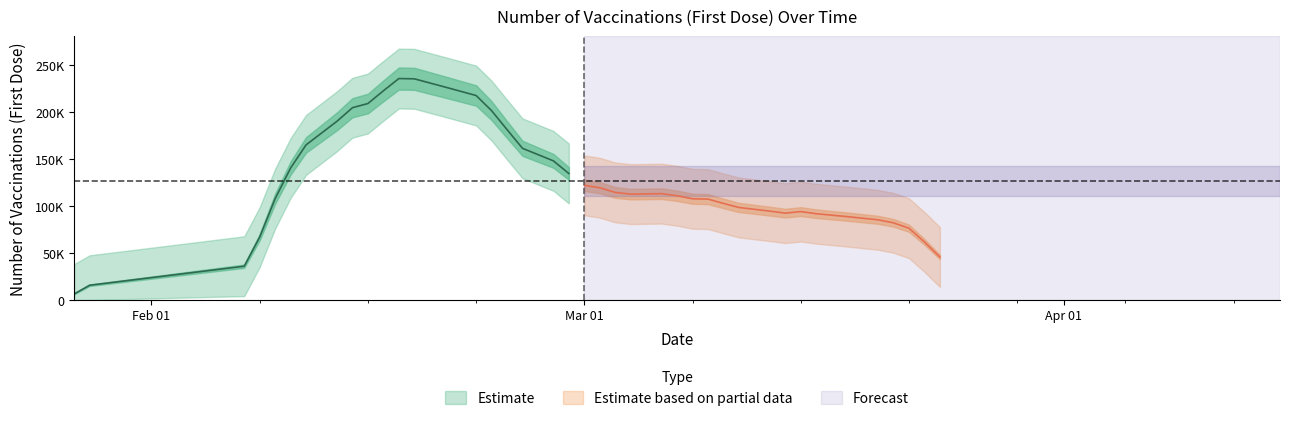

Which has a higher value, 2021-03-14 or 2021-03-08?

2021-03-08